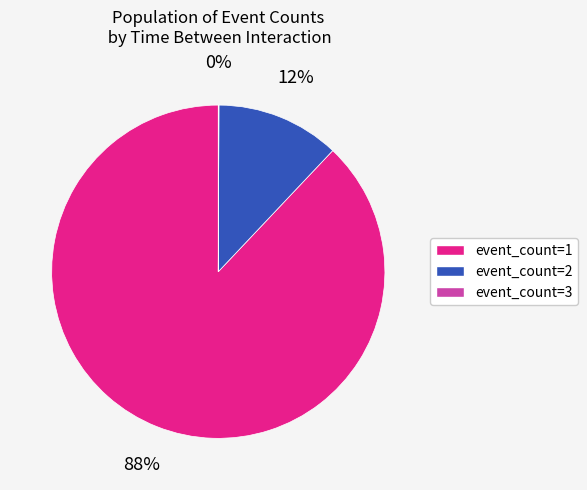

Is there a majority slice in this chart?

Yes